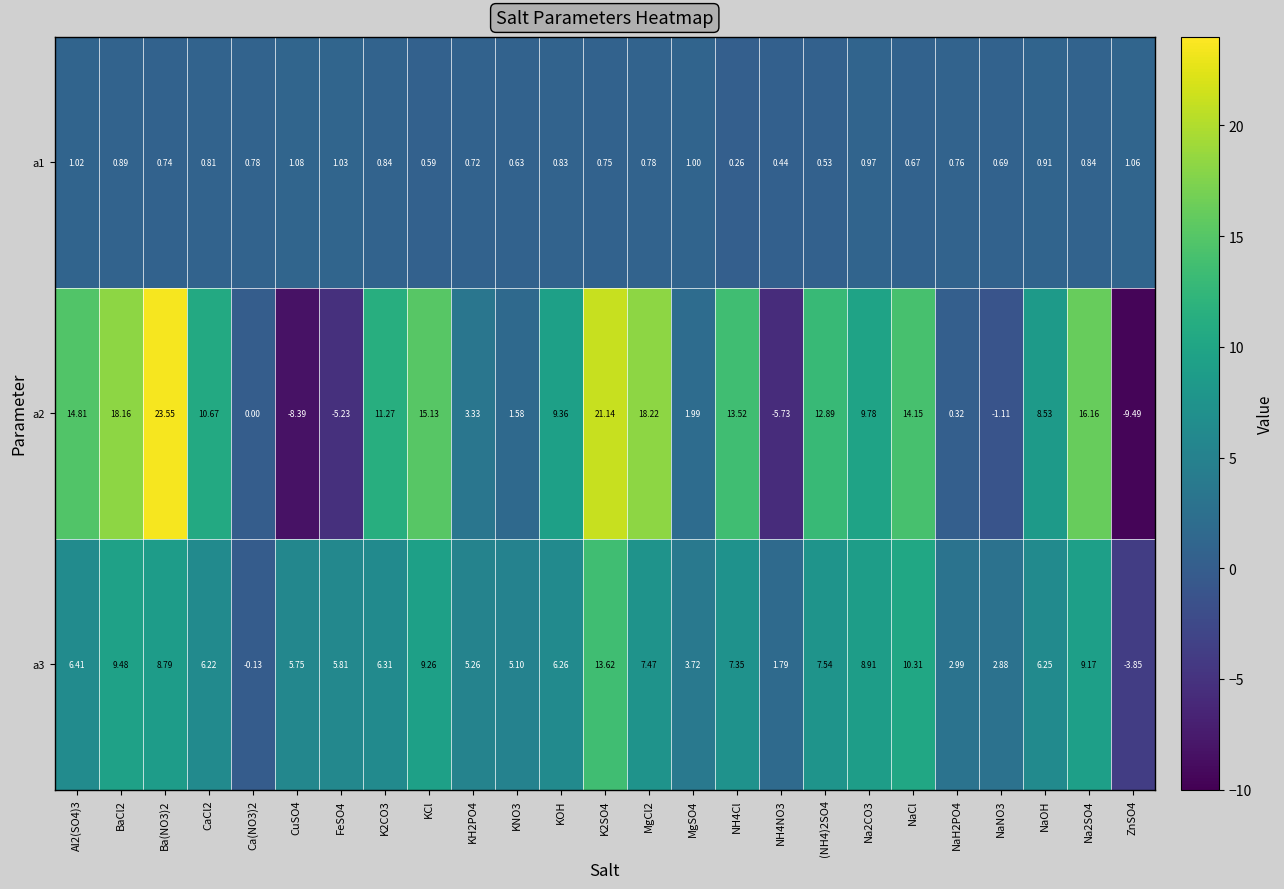

Is the value of a3 at CaCl2 greater than the value of a1 at NH4Cl?

Yes